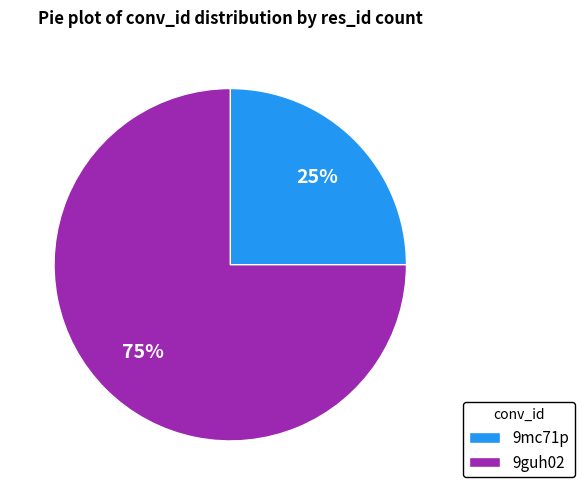

Which slice is the largest?

9guh02